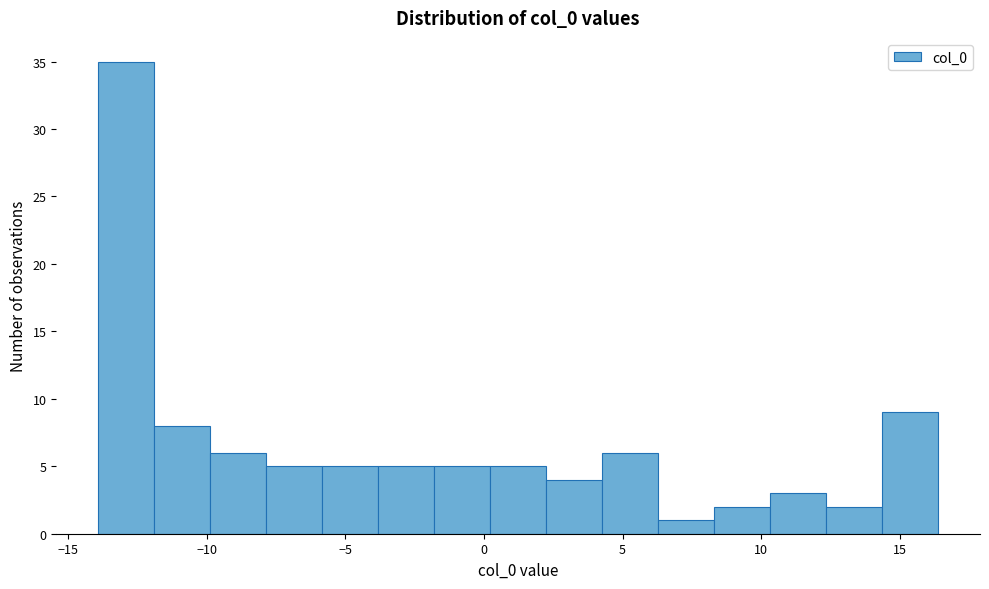

Reading left to right, transcribe this chart: for each bar, give the range it covers on the x-axis and its height. Neither the bar edges nor the heights are printed on the chart, so give them approximately, as read against the axes.

-14.0 to -12.0: 35
-12.0 to -10.0: 8
-10.0 to -8.0: 6
-8.0 to -6.0: 5
-6.0 to -4.0: 5
-4.0 to -2.0: 5
-2.0 to 0.0: 5
0.0 to 2.0: 5
2.0 to 4.5: 4
4.5 to 6.5: 6
6.5 to 8.5: 1
8.5 to 10.5: 2
10.5 to 12.5: 3
12.5 to 14.5: 2
14.5 to 16.5: 9